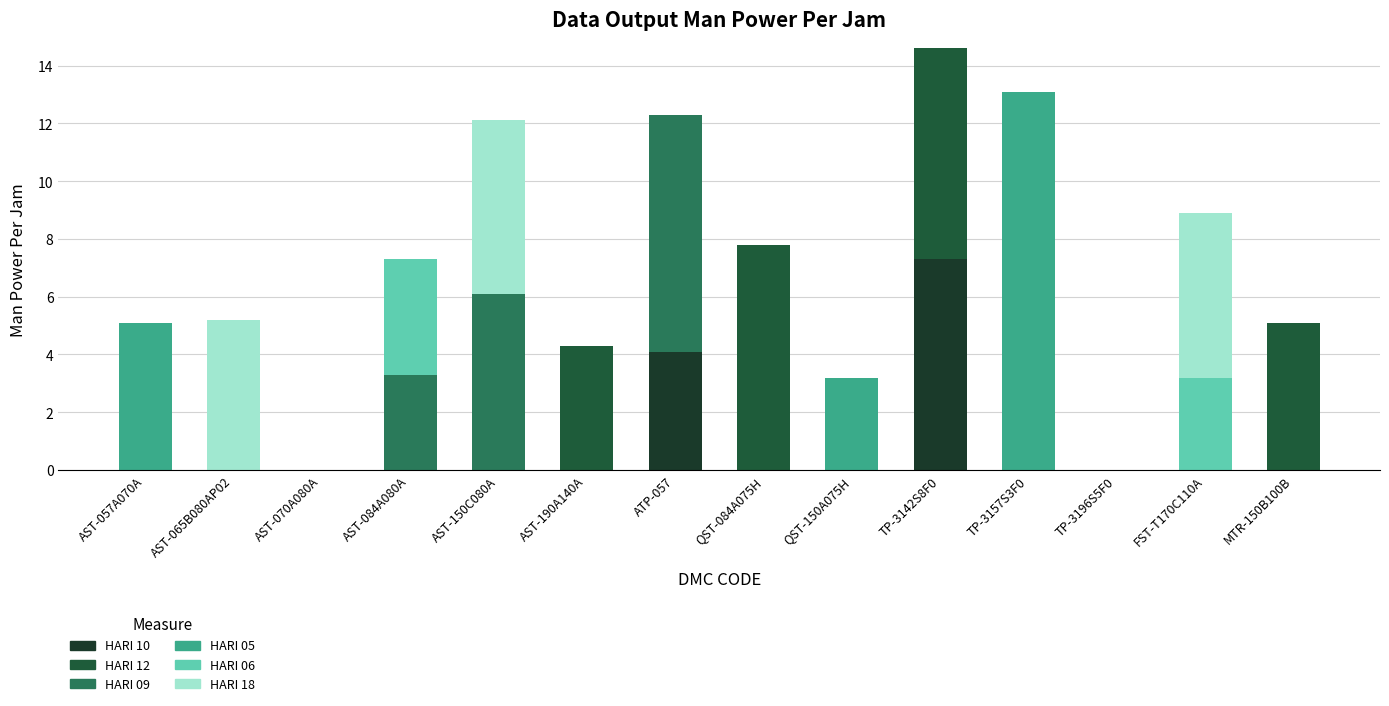

Which has a higher value, TP-3157S3F0 or AST-057A070A?

TP-3157S3F0